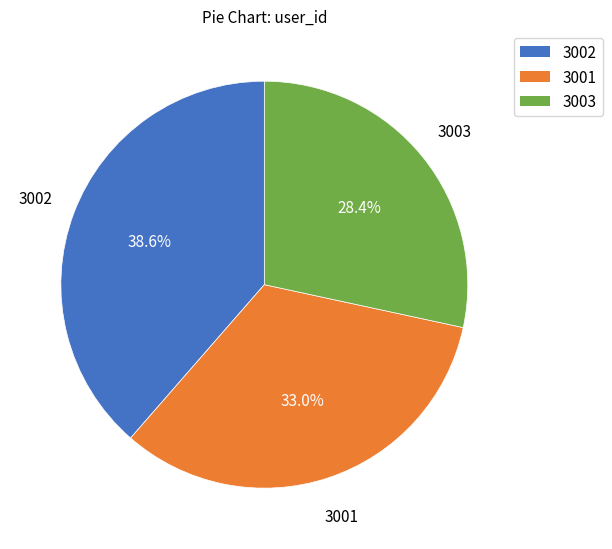

Which slice is the largest?

3002